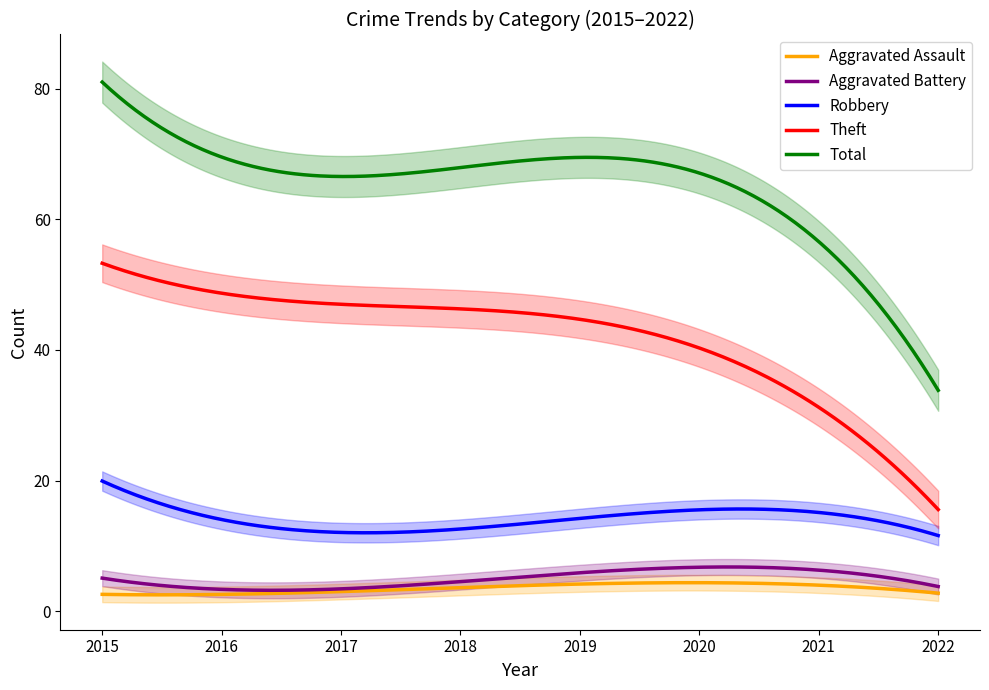

What is the value of the Aggravated Battery point at the 5th from the left?

7